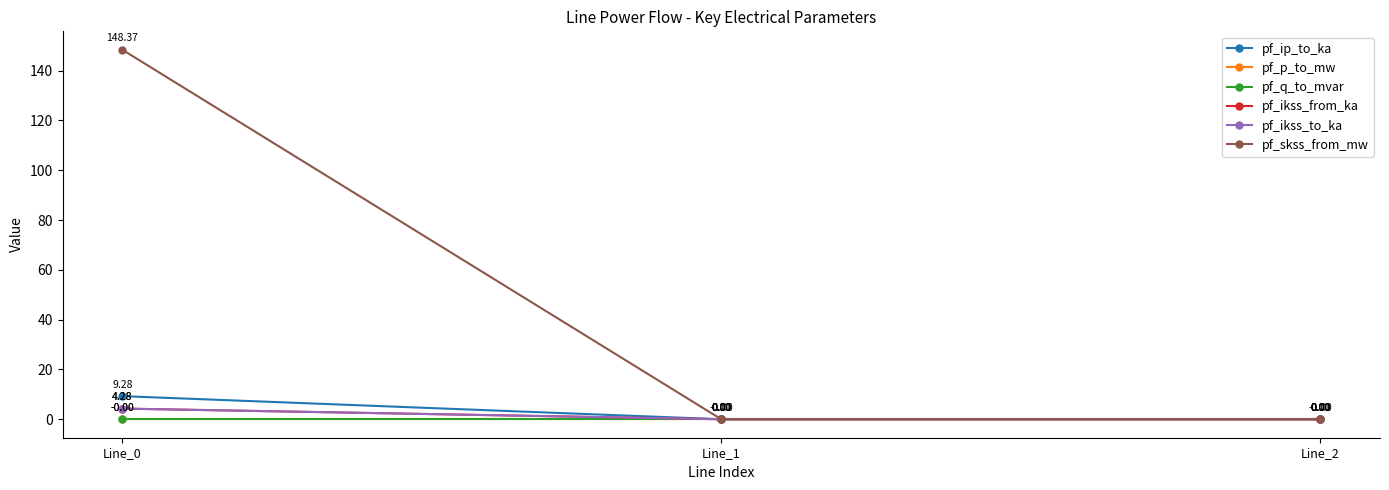

Does the chart have visible grid lines?

No